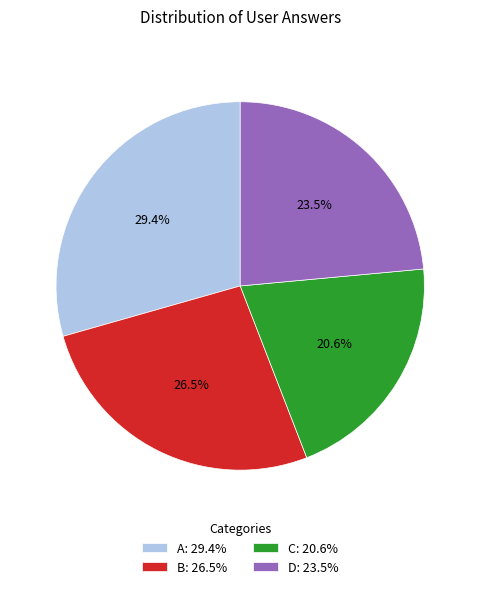

What percentage is NOT represented by A: 29.4%?

70.6%